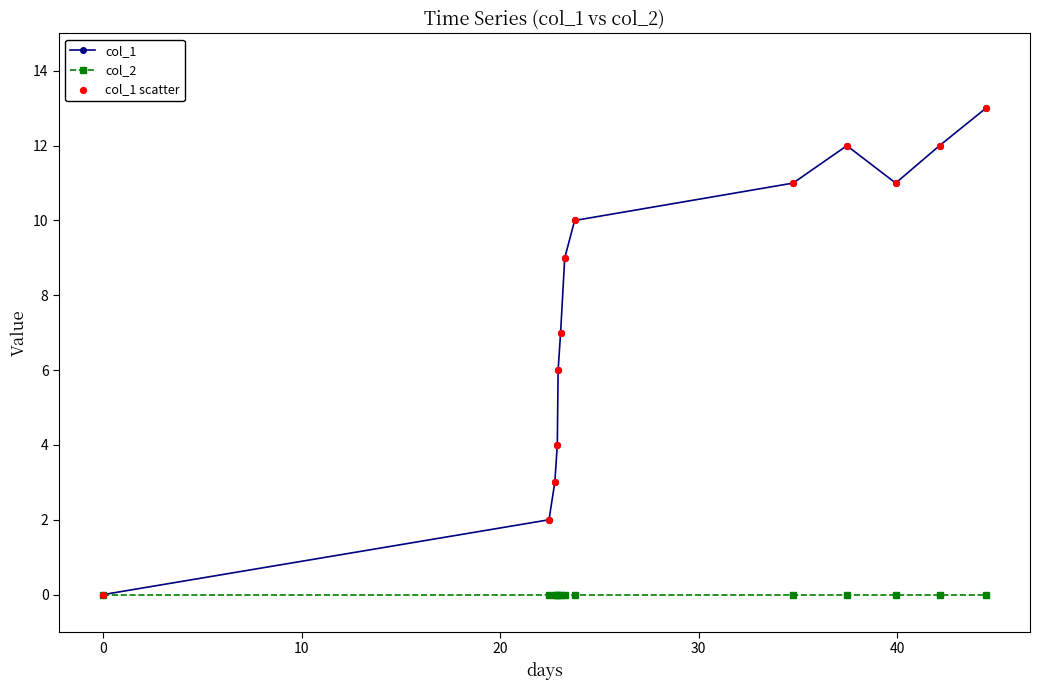

At how many categories does at least one series exceed 8?

7